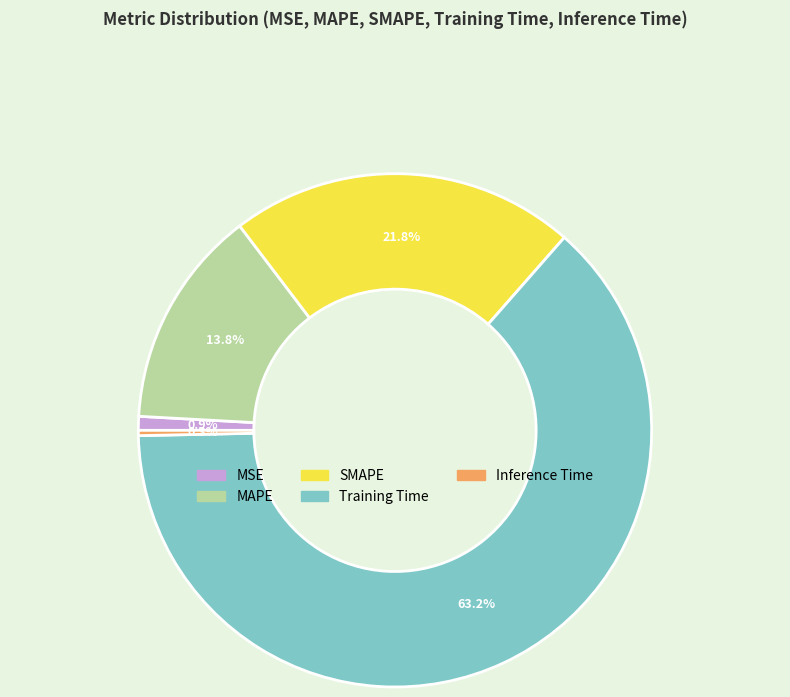

Does Training Time account for over 50% of the chart?

Yes